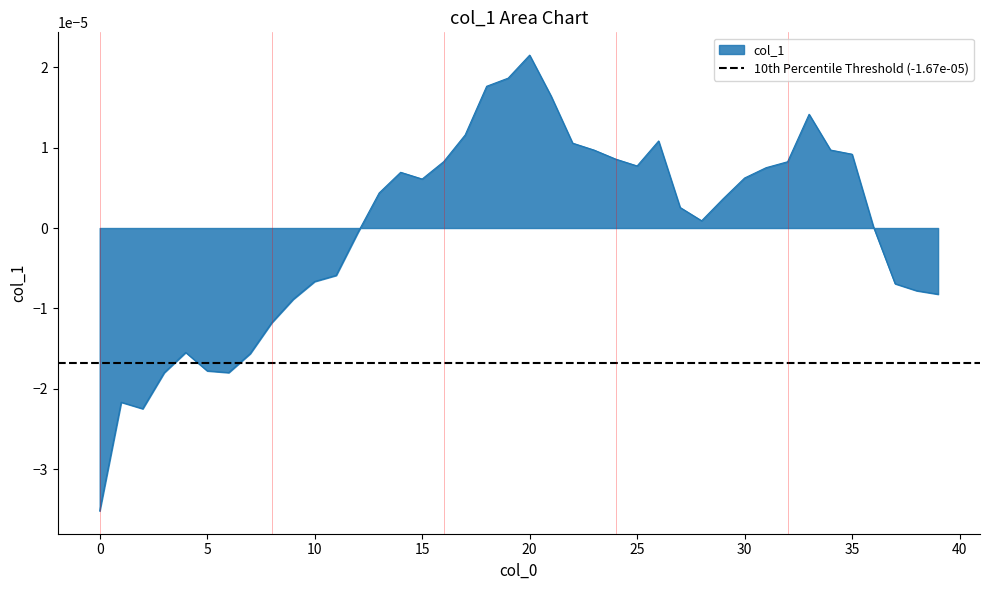

How many data points are less than 0?

16